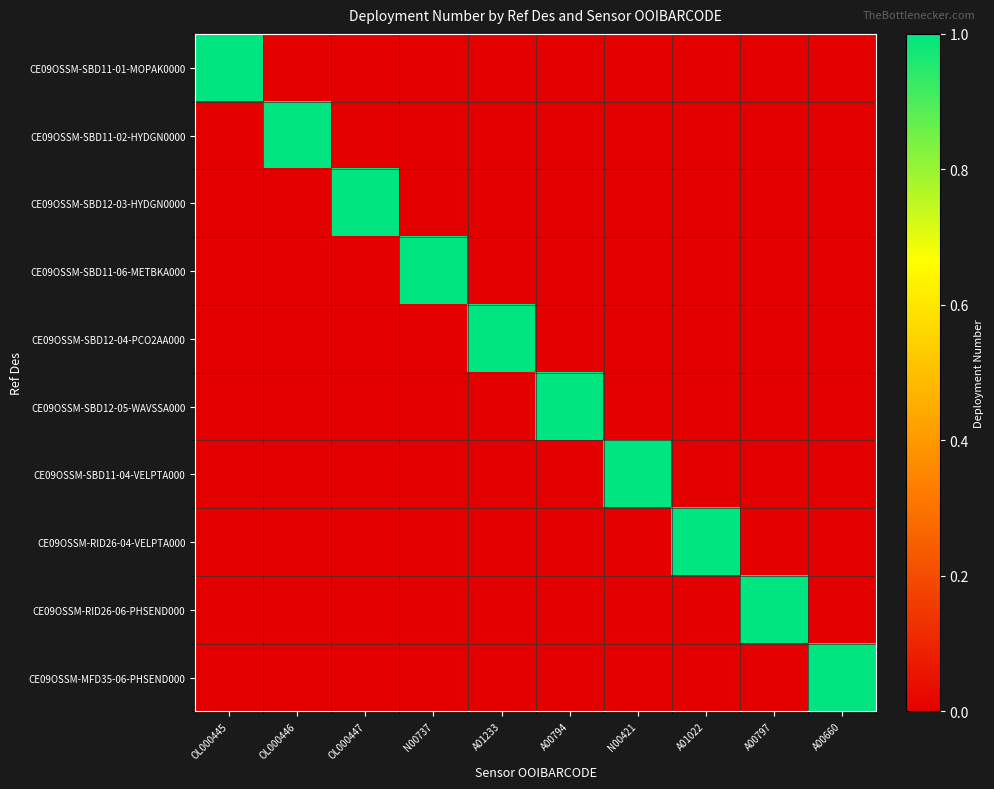

What is the total value across all series at OL000446?

1